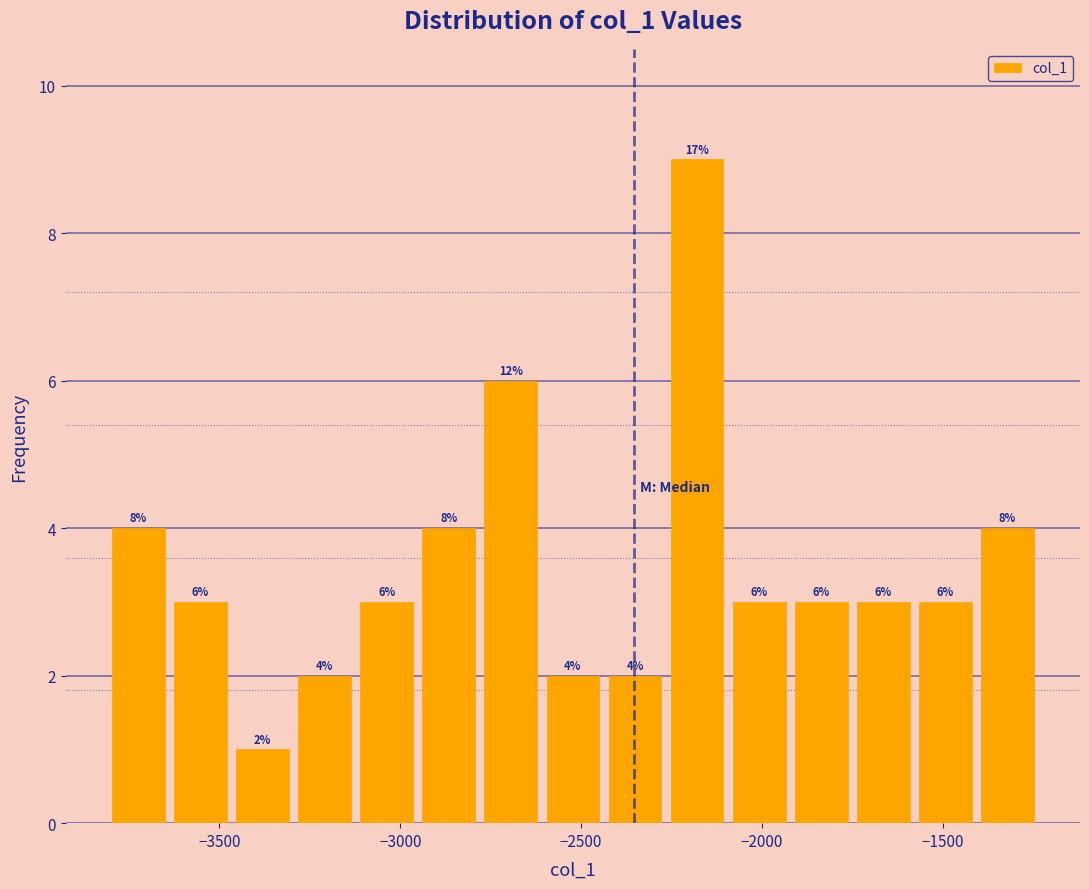

Around what value on the x-axis is the tallest bar? Give the approximate position of its centre, as read against the axis.

-2200